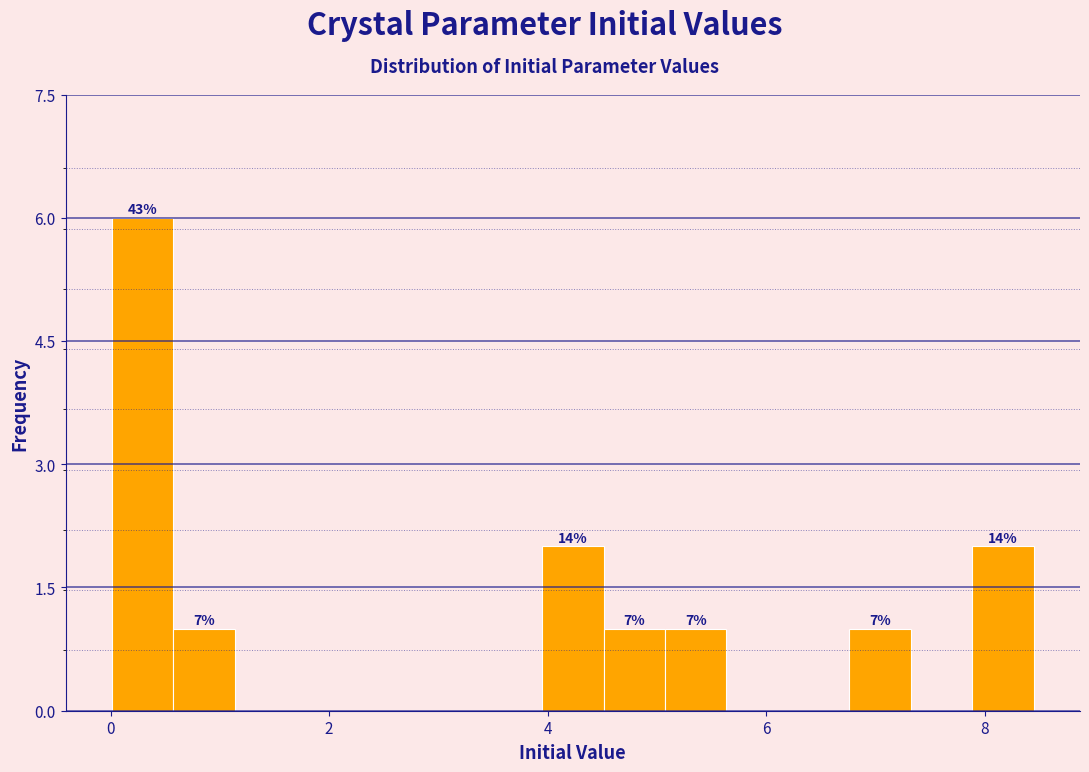

Around what value on the x-axis is the tallest bar? Give the approximate position of its centre, as read against the axis.

0.2